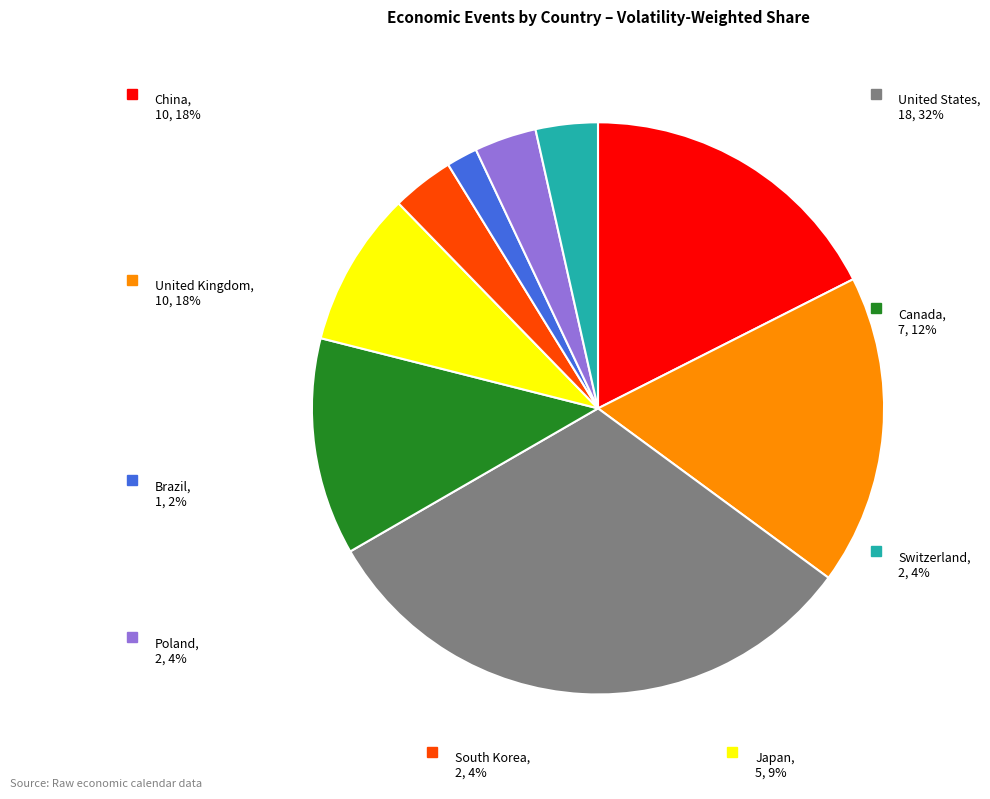

What portion of the pie excludes Japan?

91.2%